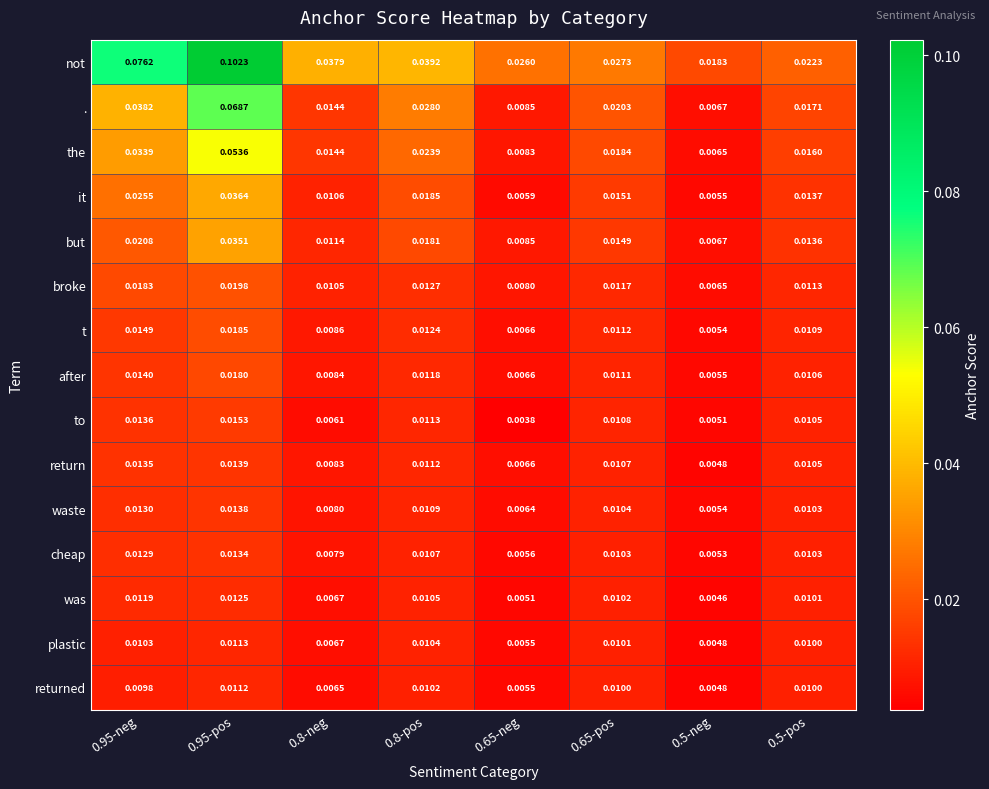

Rank the series by their maximum value, from highest to lowest.

not, ., the, it, but, broke, t, after, to, return, waste, cheap, was, plastic, returned